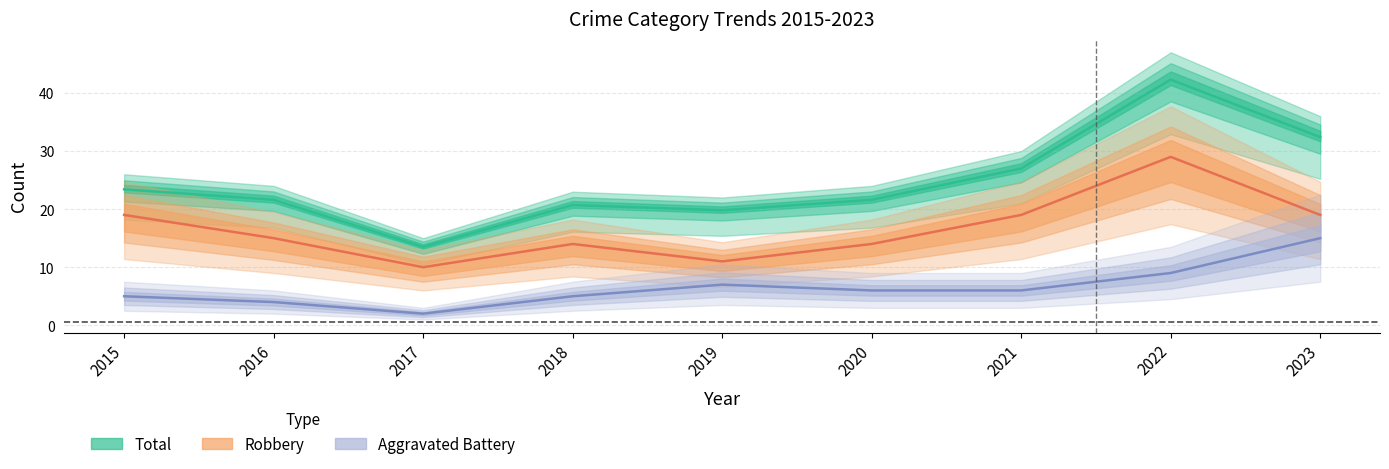

How many interior local peaks does the Aggravated Battery series have?

1